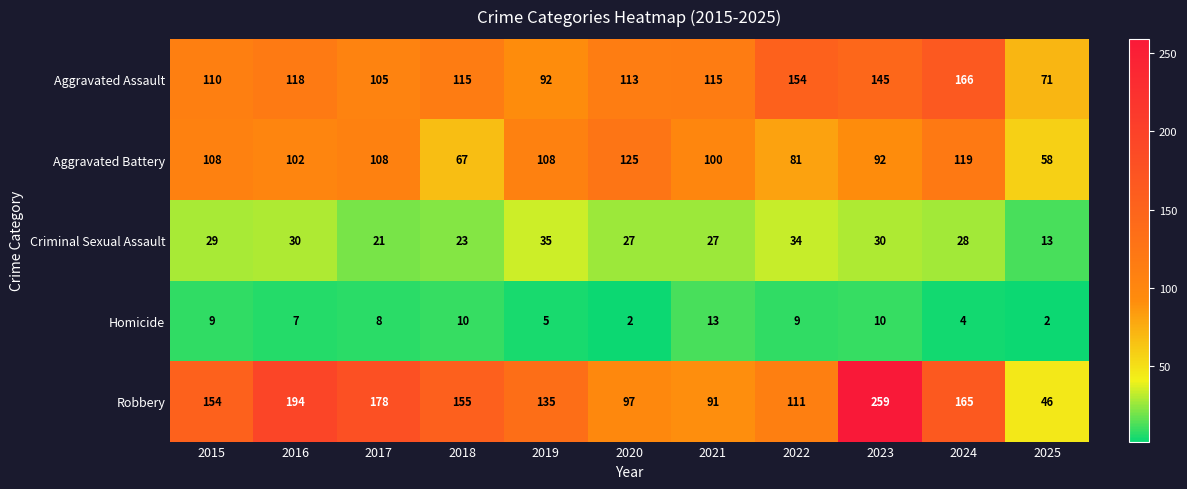

Which series changed the most between 2020 and 2023?

Robbery